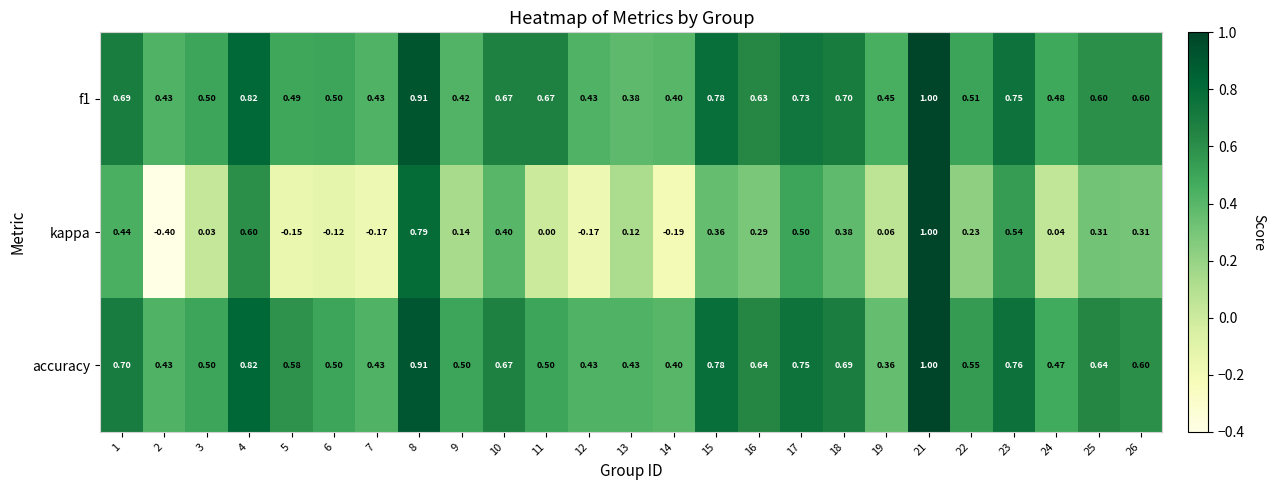

How many categories are shown in the chart?

25